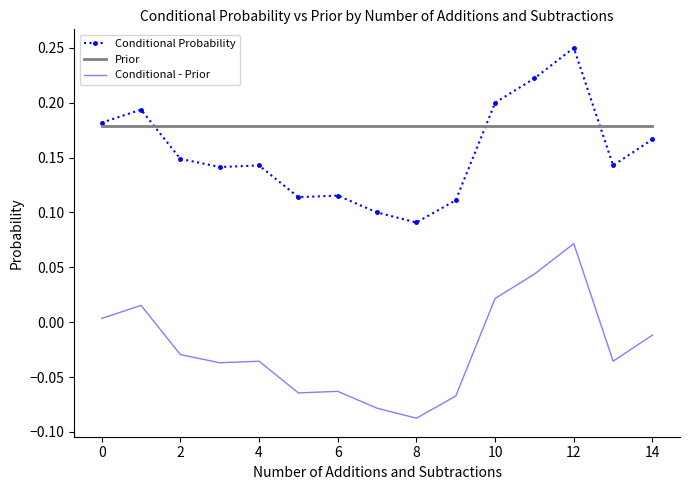

Rank the series by their maximum value, from highest to lowest.

Conditional Probability, Prior, Conditional - Prior